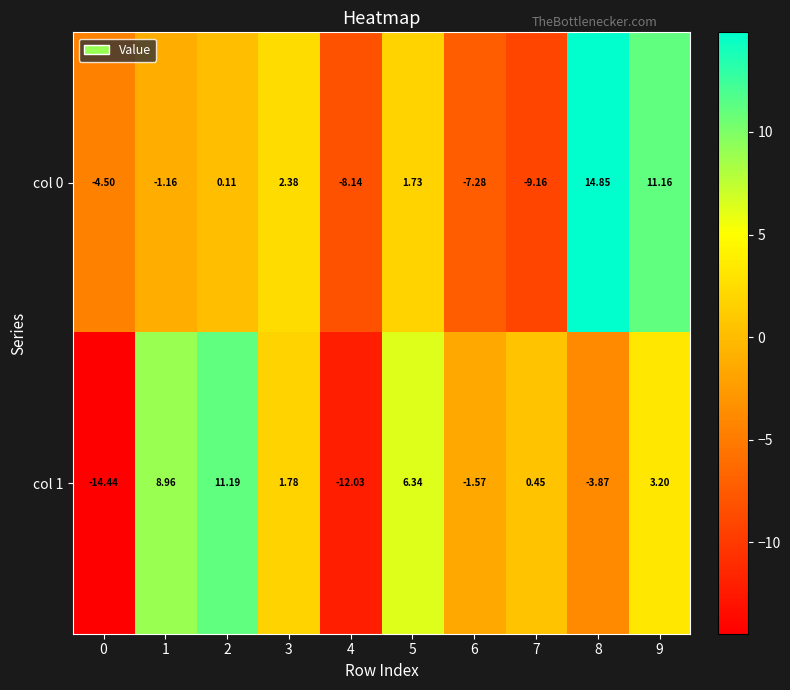

Which label corresponds to the largest value in the chart?

8